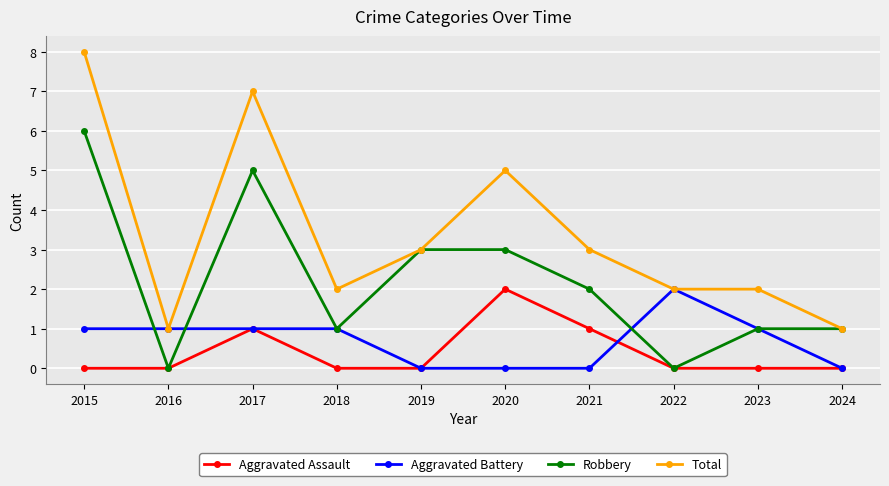

Reading left to right, extract all data points from this chart.

Aggravated Assault: 0	0	1	0	0	2	1	0	0	0
Aggravated Battery: 1	1	1	1	0	0	0	2	1	0
Robbery: 6	0	5	1	3	3	2	0	1	1
Total: 8	1	7	2	3	5	3	2	2	1